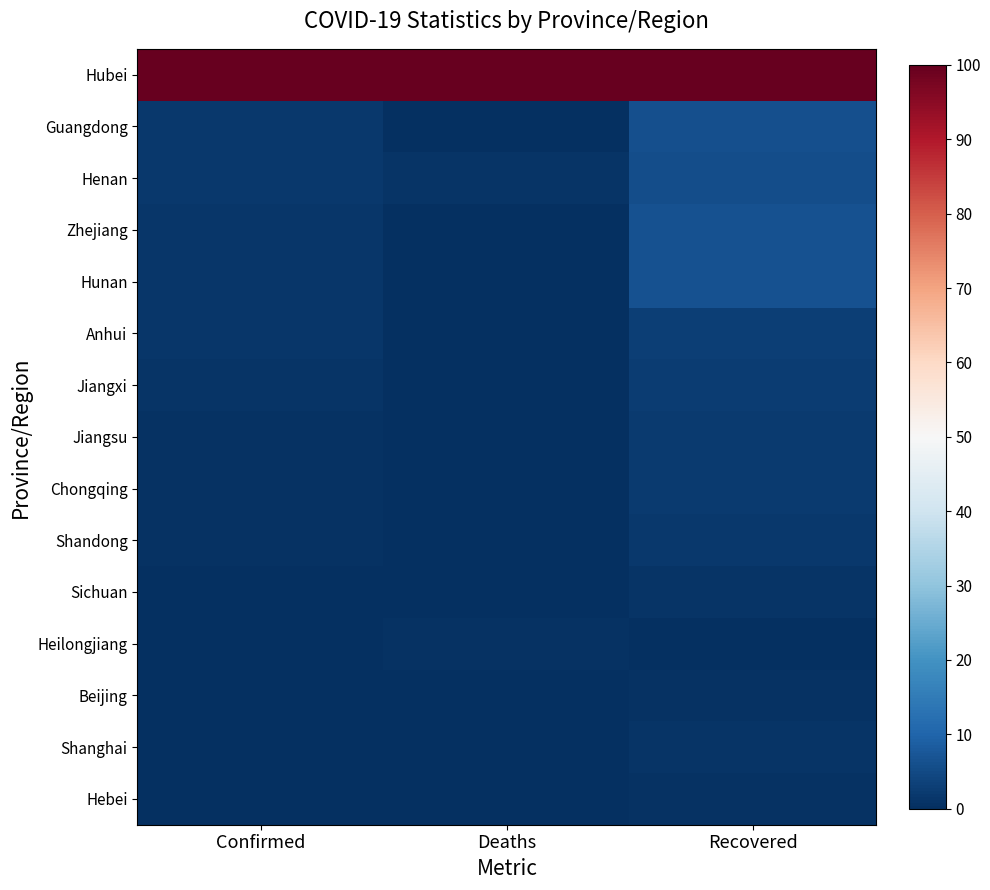

Reading left to right, extract all data points from this chart.

Hubei: Confirmed=100.0	Deaths=100.0	Recovered=100.0
Guangdong: Confirmed=1.8	Deaths=0.1	Recovered=6.2
Henan: Confirmed=1.6	Deaths=0.8	Recovered=5.8
Zhejiang: Confirmed=1.6	Deaths=0.0	Recovered=6.5
Hunan: Confirmed=1.3	Deaths=0.1	Recovered=6.4
Anhui: Confirmed=1.2	Deaths=0.4	Recovered=2.8
Jiangxi: Confirmed=1.1	Deaths=0.1	Recovered=2.6
Jiangsu: Confirmed=0.6	Deaths=0.0	Recovered=2.1
Chongqing: Confirmed=0.5	Deaths=0.3	Recovered=2.1
Shandong: Confirmed=0.4	Deaths=0.1	Recovered=1.6
Sichuan: Confirmed=0.3	Deaths=0.1	Recovered=0.9
Heilongjiang: Confirmed=0.2	Deaths=0.7	Recovered=0.0
Beijing: Confirmed=0.2	Deaths=0.3	Recovered=0.5
Shanghai: Confirmed=0.1	Deaths=0.1	Recovered=1.0
Hebei: Confirmed=0.0	Deaths=0.2	Recovered=0.6